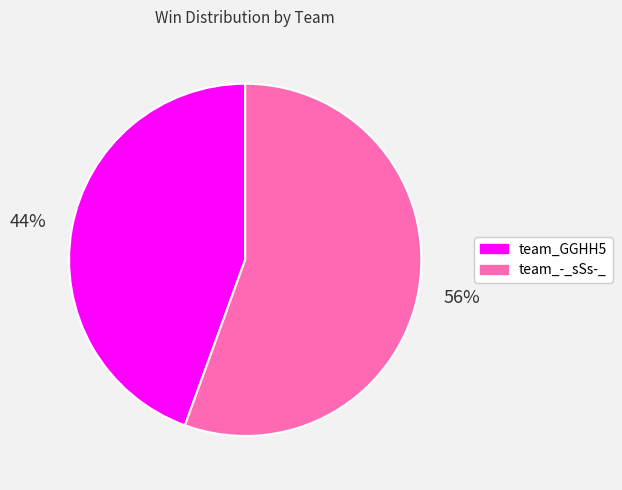

Which category accounts for the majority?

team_-_sSs-_